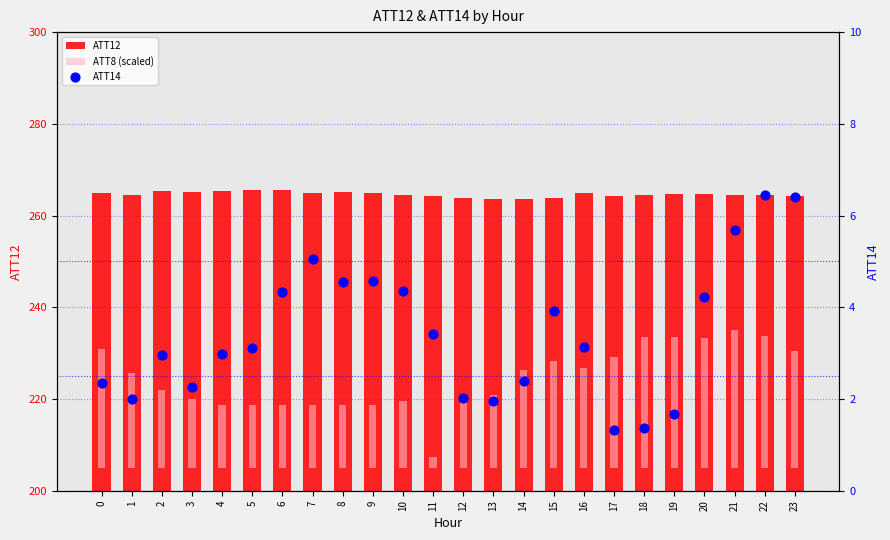

Is the value of ATT12 at 2 greater than the value of ATT14 at 3?

Yes